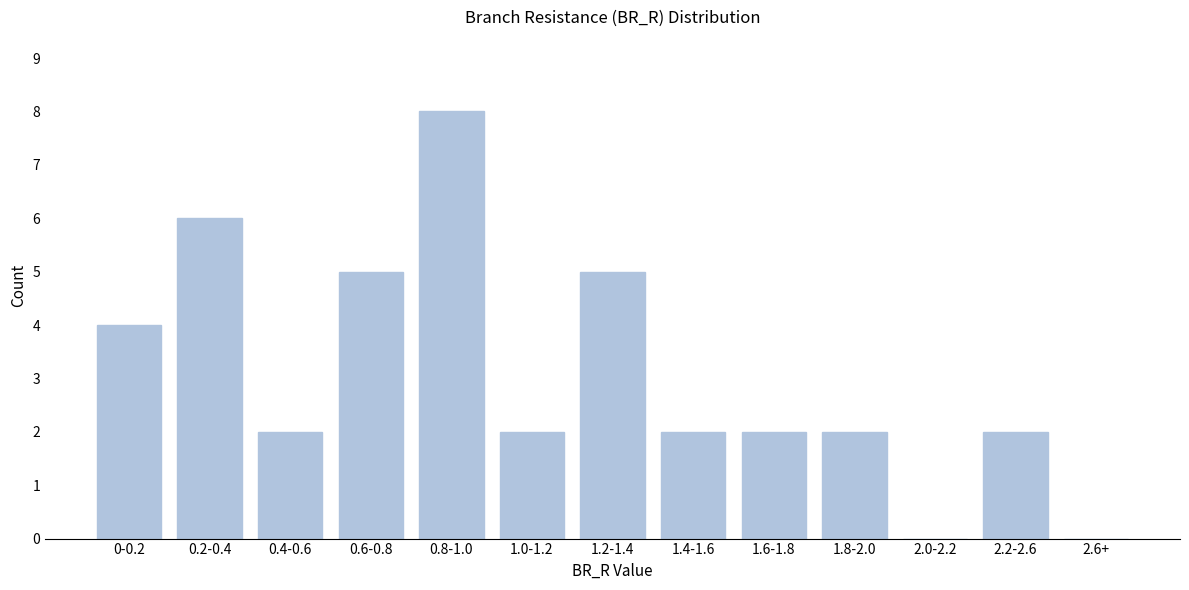

Reading left to right, transcribe all the data shown in this chart.

0-0.2=4	0.2-0.4=6	0.4-0.6=2	0.6-0.8=5	0.8-1.0=8	1.0-1.2=2	1.2-1.4=5	1.4-1.6=2	1.6-1.8=2	1.8-2.0=2	2.0-2.2=0	2.2-2.6=2	2.6+=0